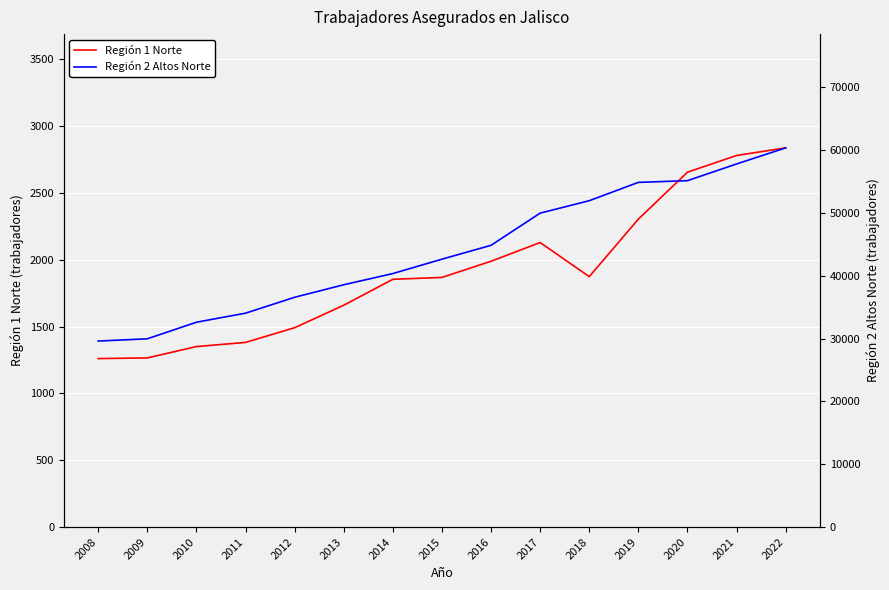

True or false: Región 1 Norte and Región 2 Altos Norte intersect in this chart.

False